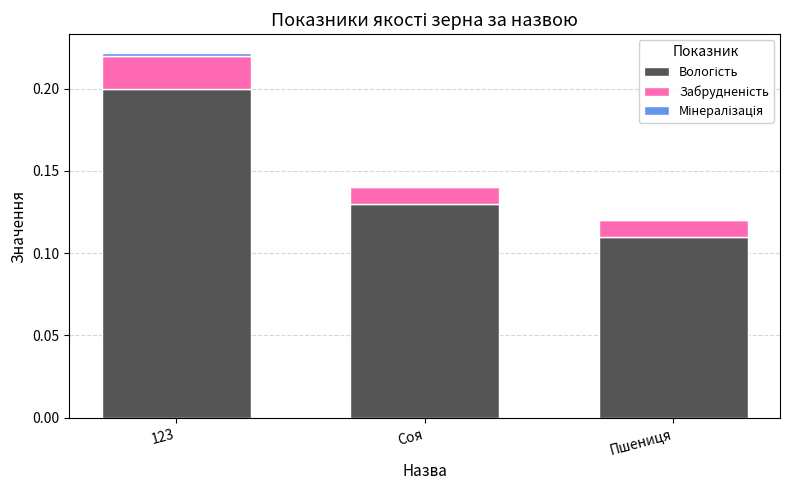

At which category is the sum across all series the highest?

123